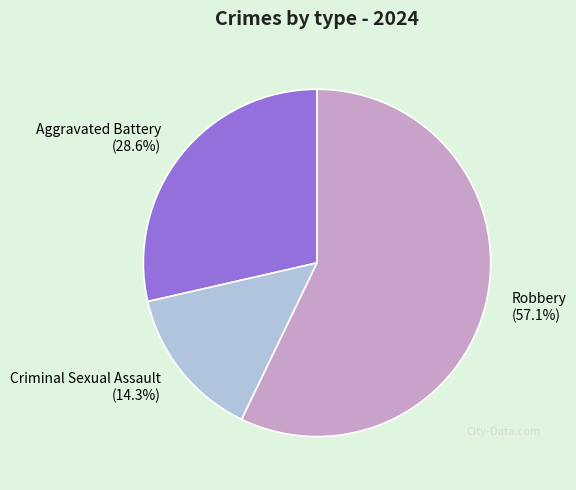

Approximately how many times larger is the value at Robbery compared to Aggravated Battery?

2.0